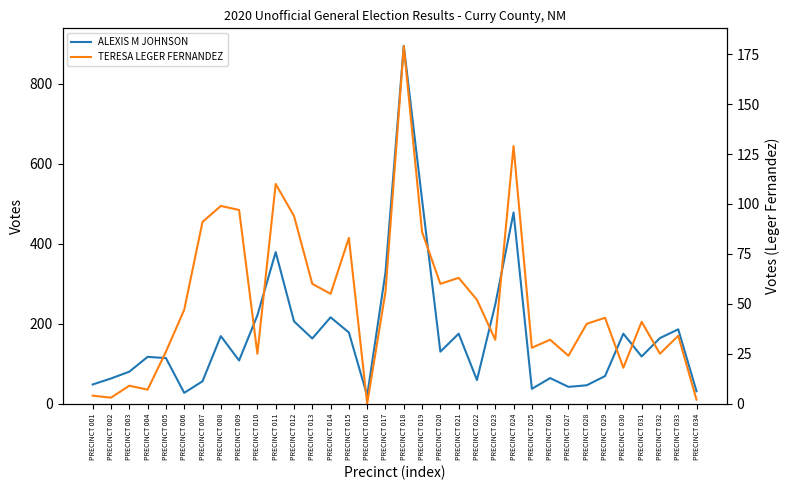

At which label does ALEXIS M JOHNSON first exceed 130?

PRECINCT 008